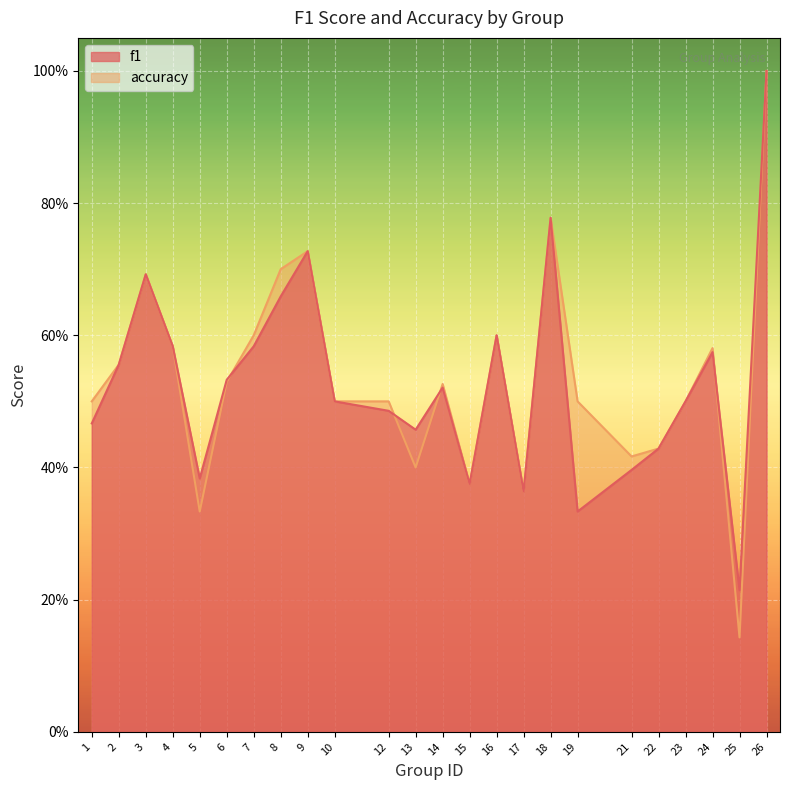

Reading left to right, list all the values displayed in this chart.

f1: 0.5	0.6	0.7	0.6	0.4	0.5	0.6	0.7	0.7	0.5	0.5	0.5	0.5	0.4	0.6	0.4	0.8	0.3	0.4	0.4	0.5	0.6	0.2	1.0
accuracy: 0.5	0.6	0.7	0.6	0.3	0.5	0.6	0.7	0.7	0.5	0.5	0.4	0.5	0.4	0.6	0.4	0.8	0.5	0.4	0.4	0.5	0.6	0.1	1.0